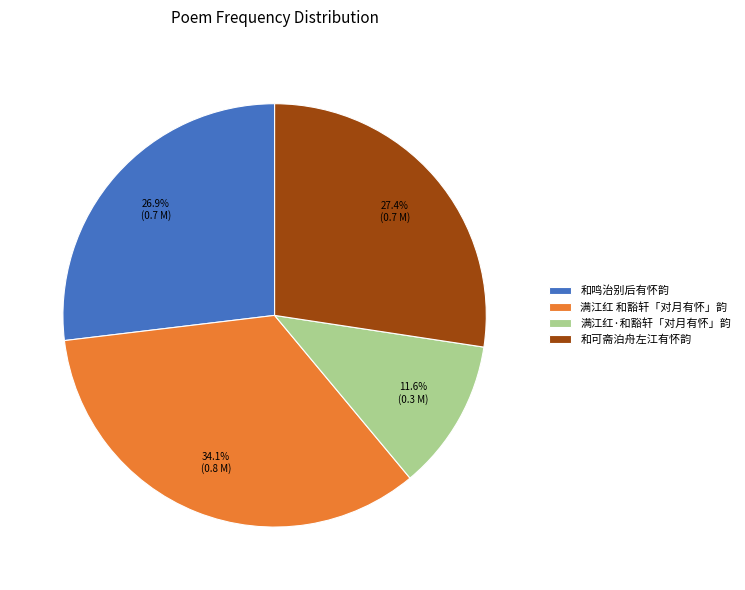

What is the ratio of the value at 满江红·和豁轩「对月有怀」韵 to the value at 满江红 和豁轩「对月有怀」韵?

0.3